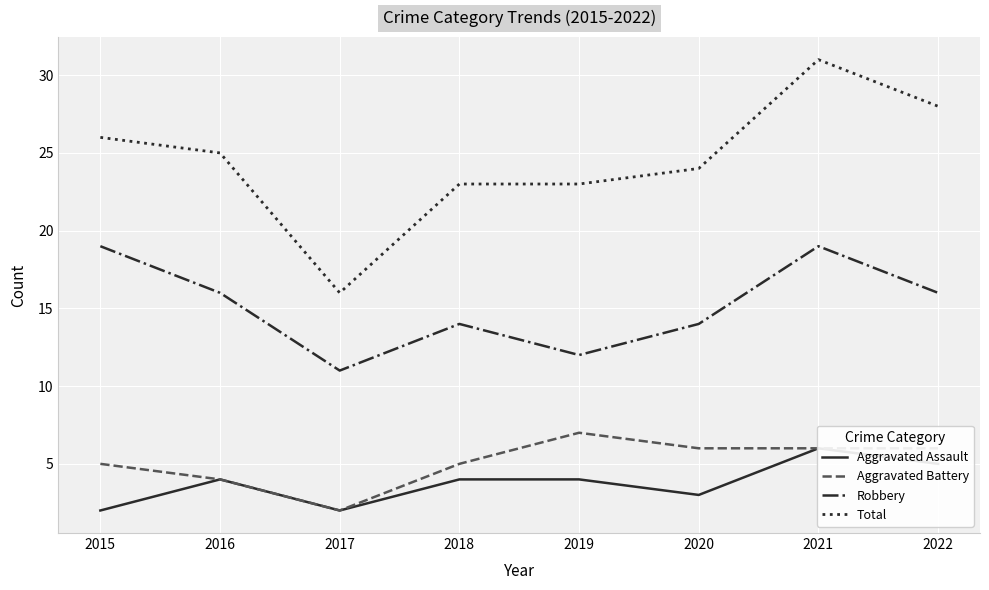

What value does the Aggravated Assault series have at 2022?

5